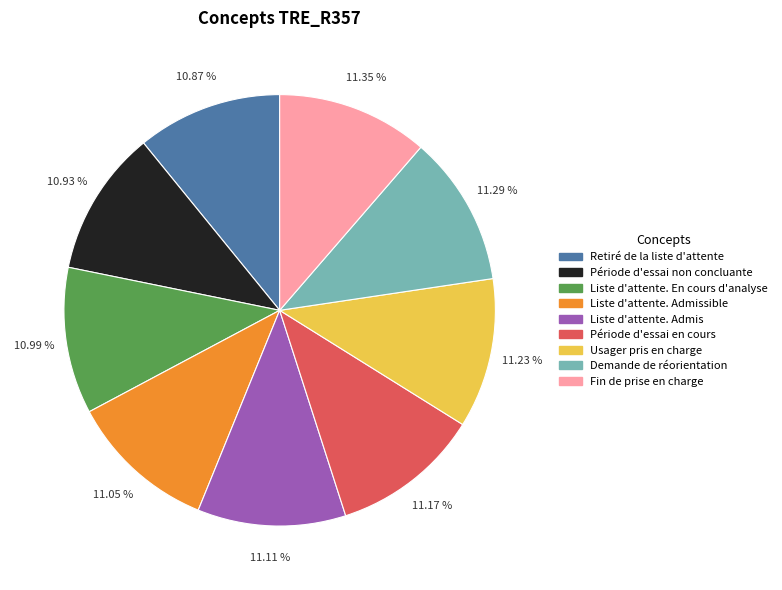

Does Demande de réorientation represent more than half of the total?

No